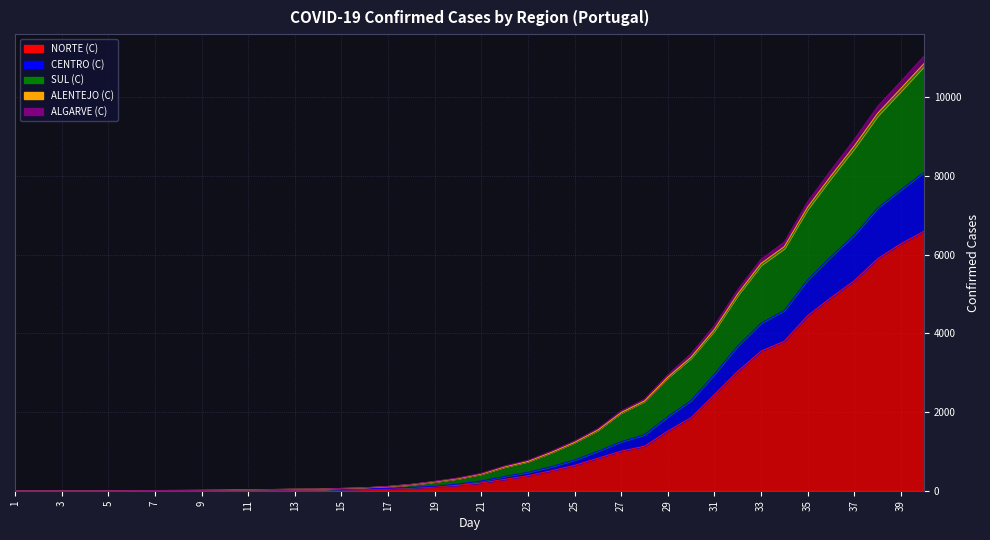

At which label does NORTE (C) reach its peak?

40